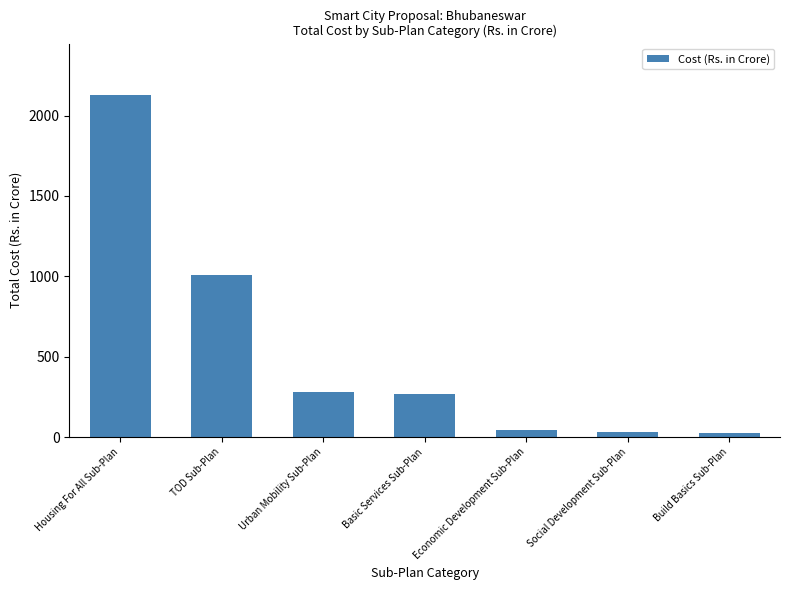

What is the change in value from Economic Development Sub-Plan to Social Development Sub-Plan?

-9.0